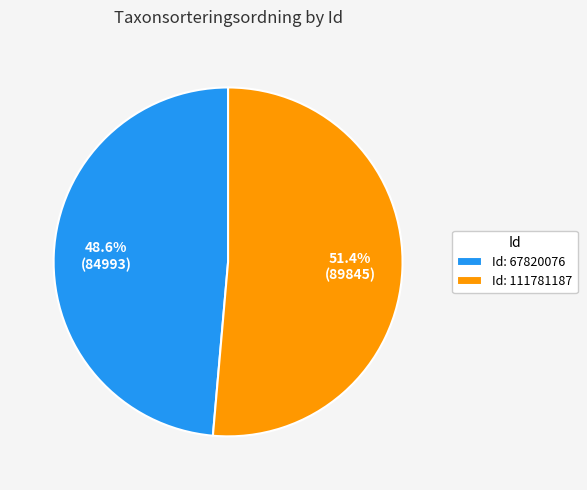

To the nearest percent, what is the difference between the largest and smallest slice percentages?

3%